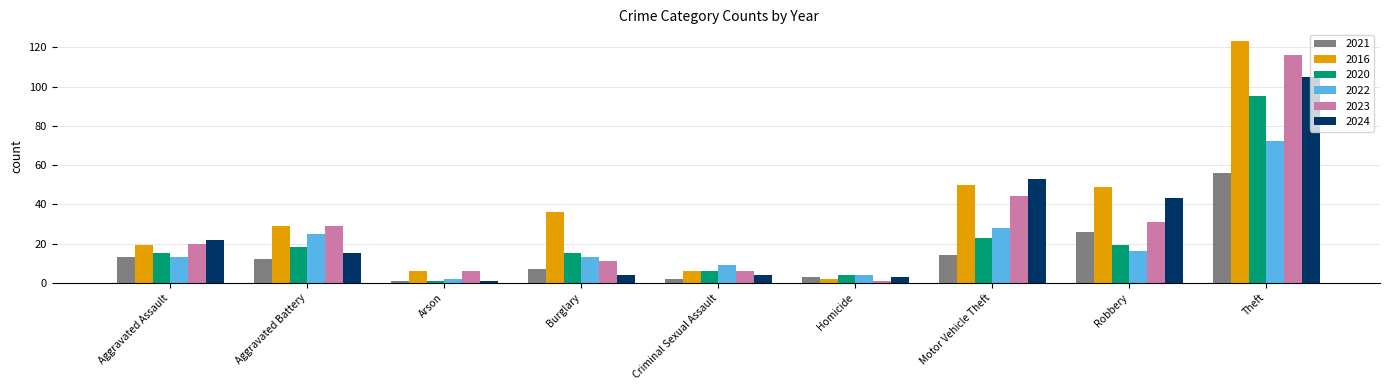

Reading left to right, what are all the values shown in this chart?

2021: 13	12	1	7	2	3	14	26	56
2016: 19	29	6	36	6	2	50	49	123
2020: 15	18	1	15	6	4	23	19	95
2022: 13	25	2	13	9	4	28	16	72
2023: 20	29	6	11	6	1	44	31	116
2024: 22	15	1	4	4	3	53	43	105